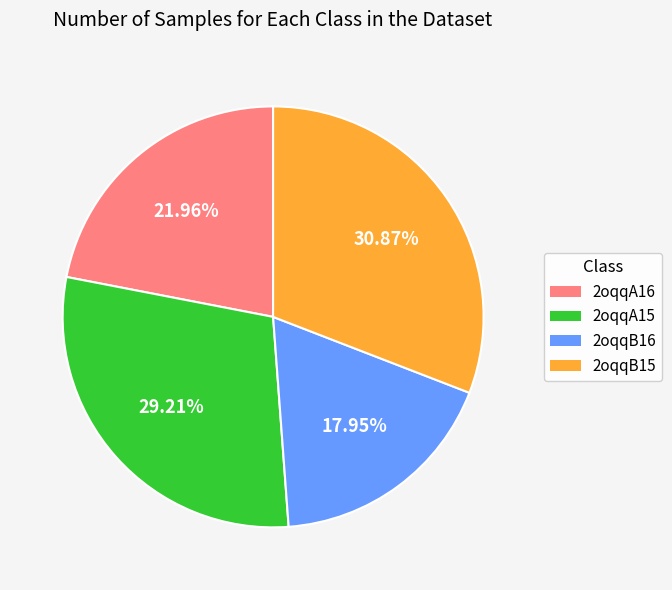

What percentage is NOT represented by 2oqqA16?

78.0%